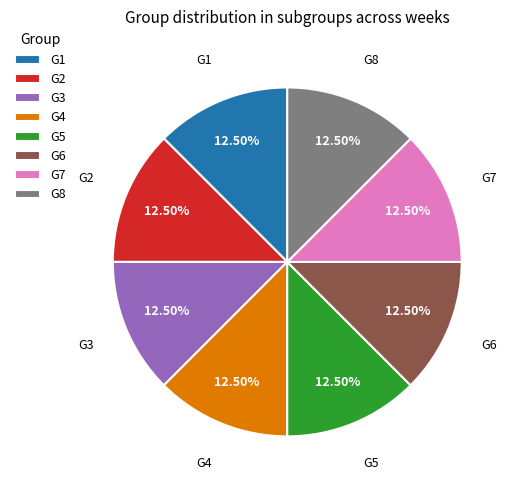

Is there any slice that represents more than half of the pie?

No